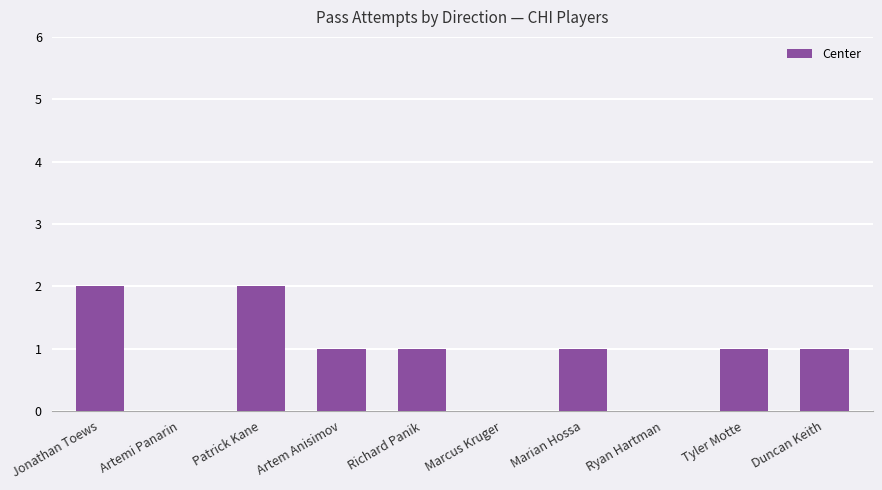

How many values are between 0 and 1?

8